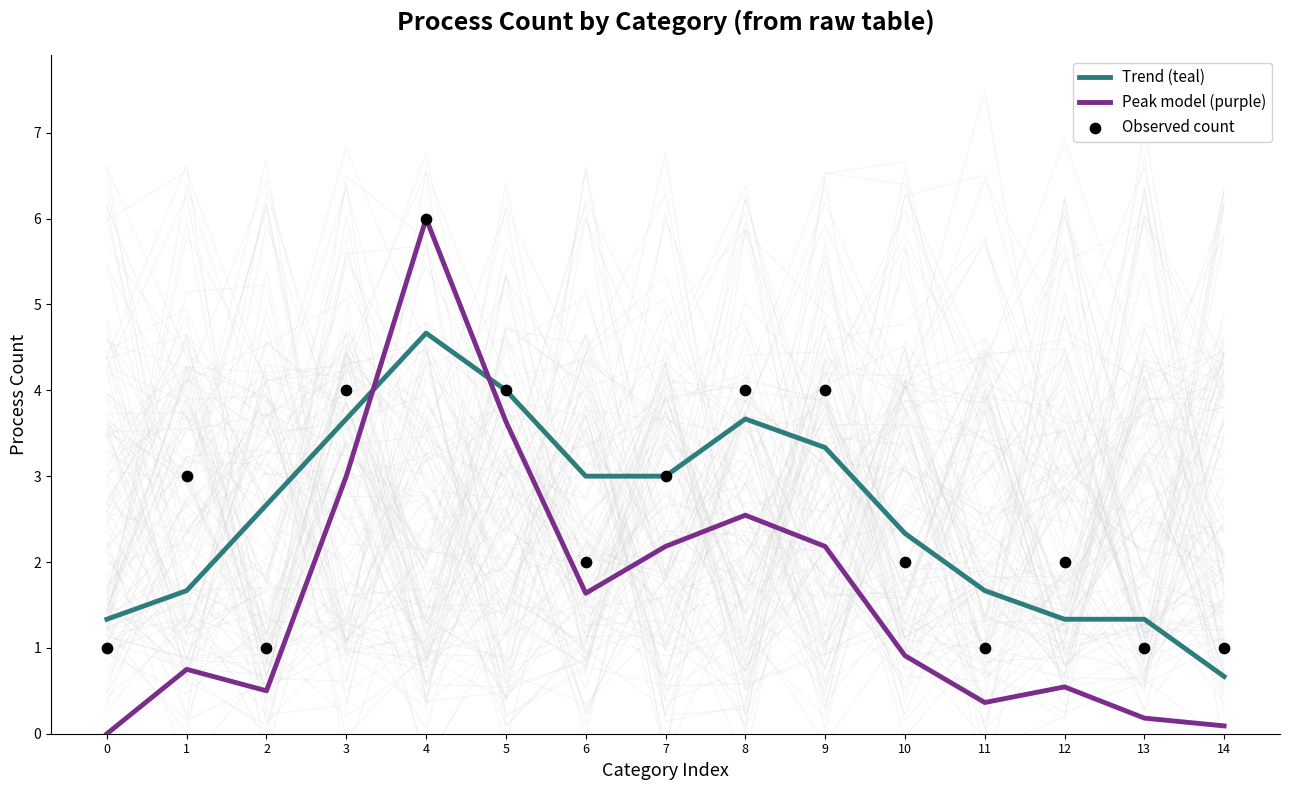

Is the value of Peak model (purple) at 8 greater than the value of Trend (teal) at 8?

No